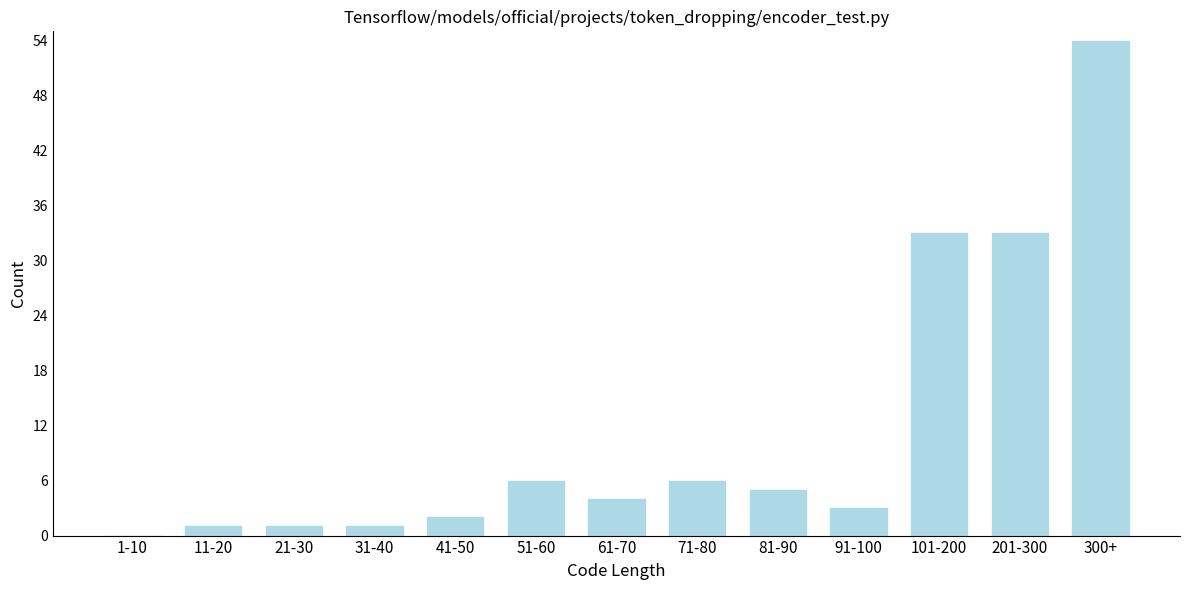

Reading left to right, transcribe all the data shown in this chart.

1-10=0	11-20=1	21-30=1	31-40=1	41-50=2	51-60=6	61-70=4	71-80=6	81-90=5	91-100=3	101-200=33	201-300=33	300+=54